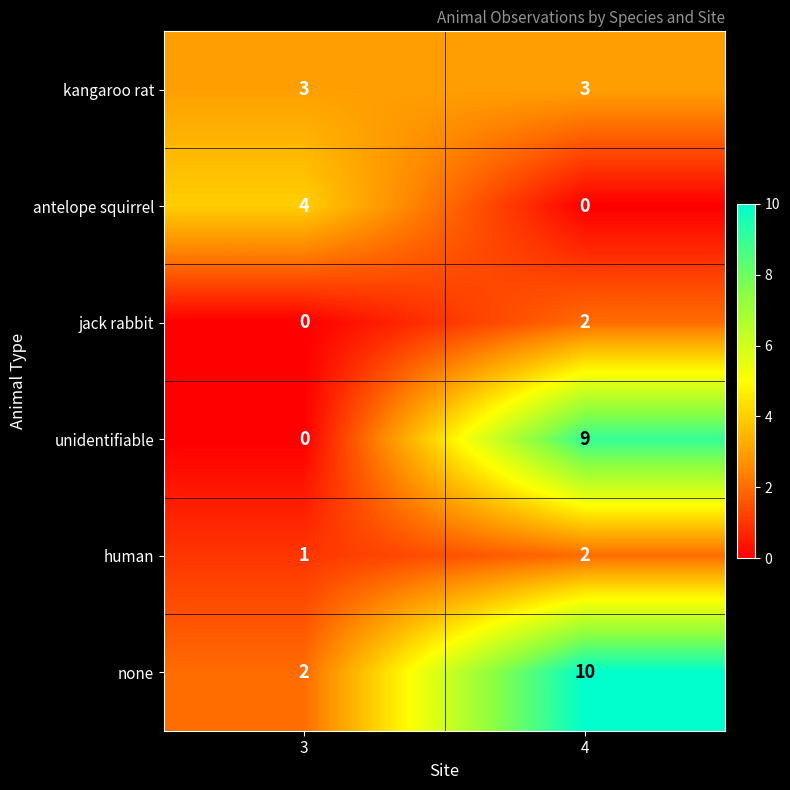

True or false: none has a value of 1 at 3.

False